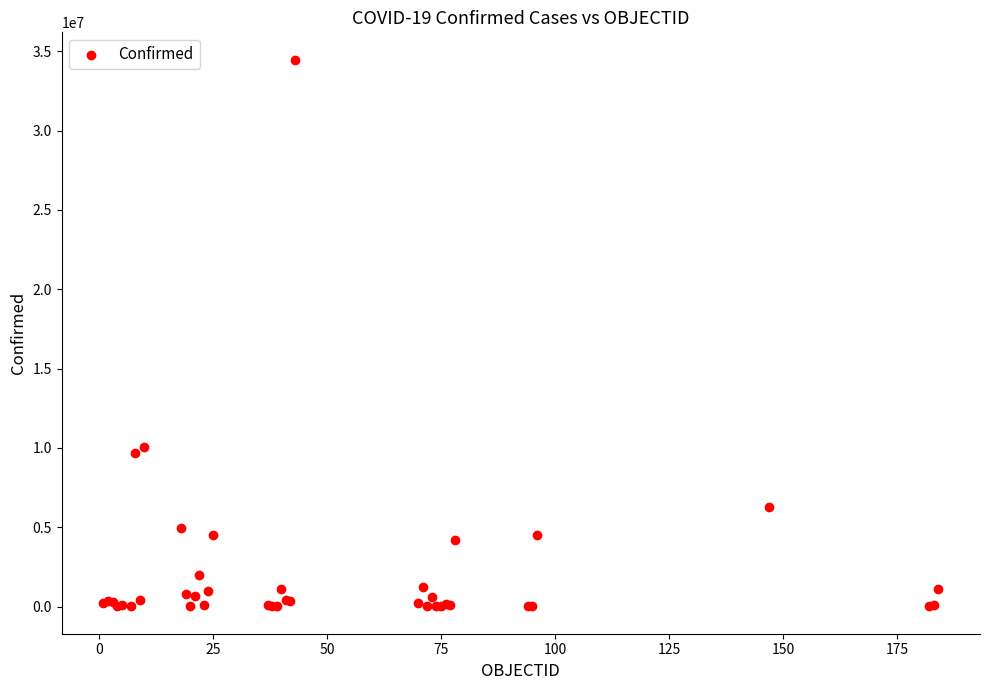

What Y value in the scatter plot is closest to 17242543?

10085040